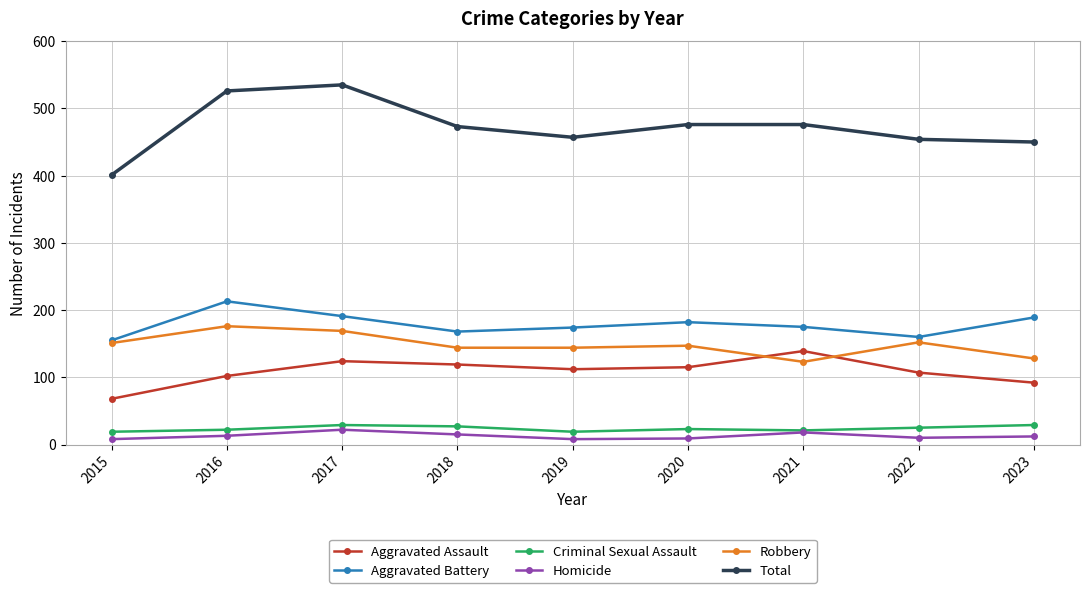

What is the sum of the Total values at 2017 and 2015?

936